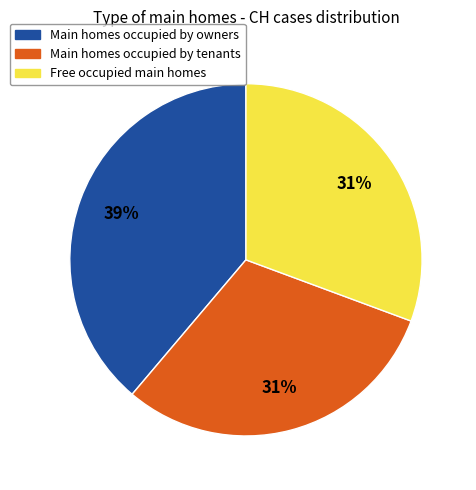

To the nearest percent, what is the difference between the largest and smallest slice percentages?

8%